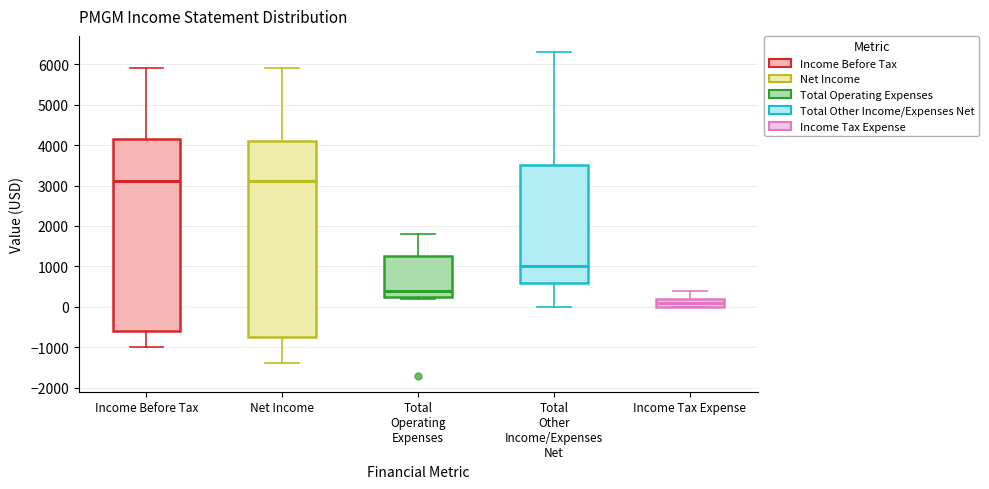

Reading left to right, transcribe this box plot: for each box, give where its median line is, the range the box spans, and where its two whiskers end, as read against the y-axis. The values are not printed on the chart, so give them approximately, as read against the axis.

Income Before Tax: median 3100, box -600 to 4200, whiskers -1000 to 5900
Net Income: median 3100, box -700 to 4100, whiskers -1400 to 5900
Total Operating Expenses: median 400, box 300 to 1300, whiskers 200 to 1800
Total Other Income/Expenses Net: median 1000, box 600 to 3500, whiskers 0 to 6300
Income Tax Expense: median 100, box 0 to 200, whiskers 0 to 400